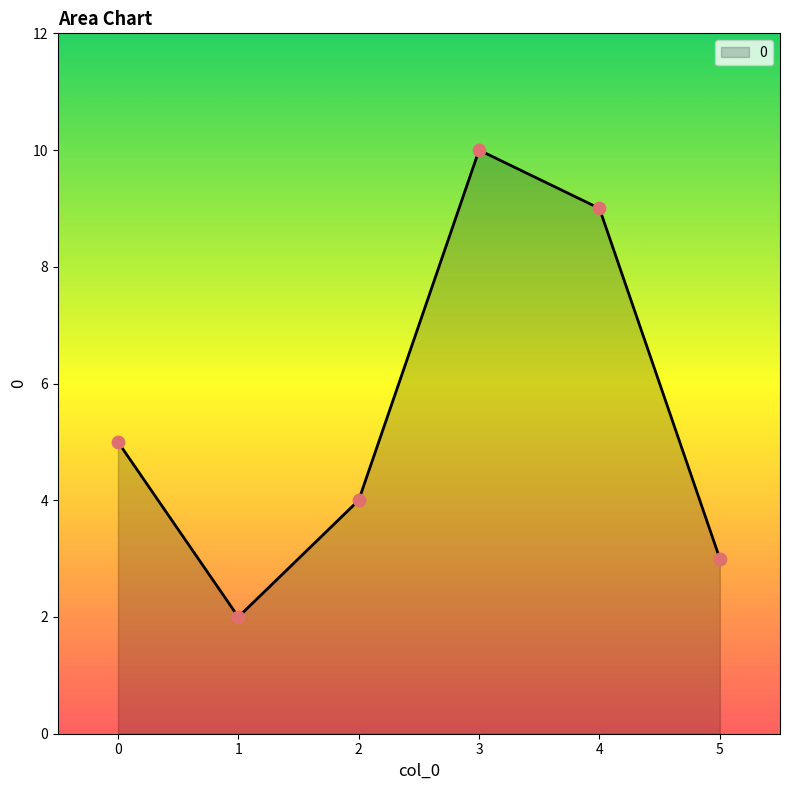

What is the change in value from 4 to 5?

-6